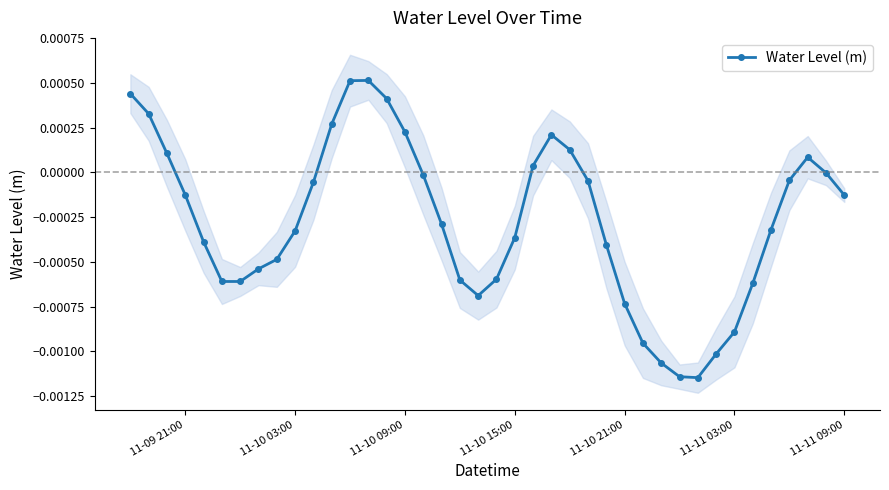

True or false: Water Level (m) has more than 1 interior local peaks.

True